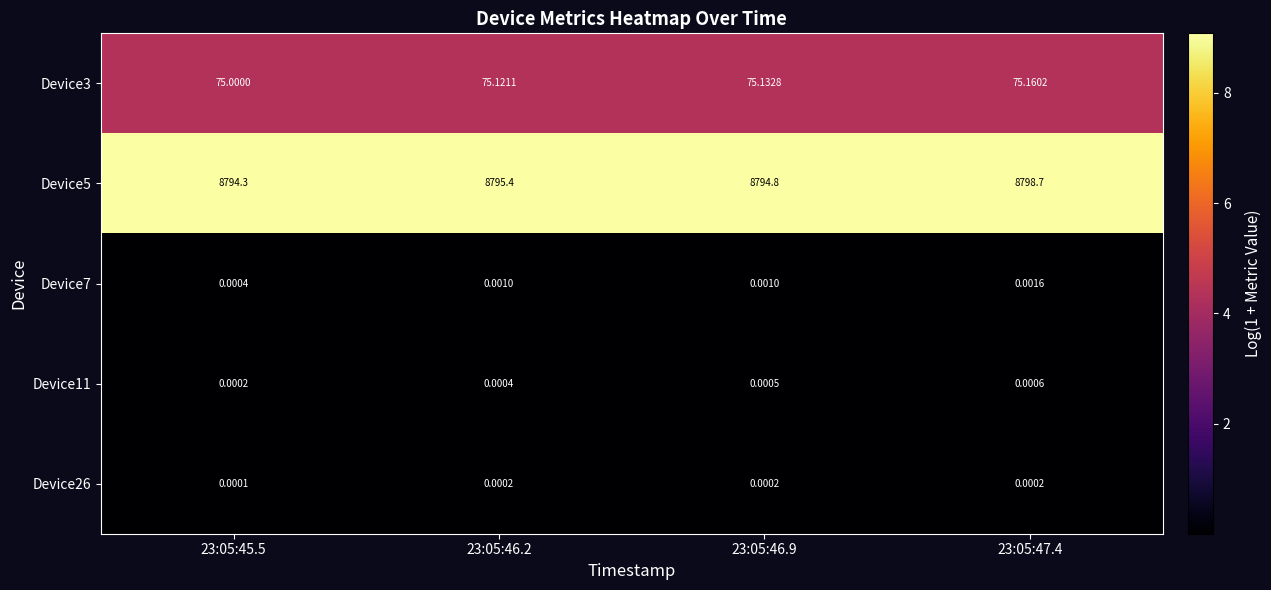

Is the value of Device26 at 23:05:46.9 greater than the value of Device3 at 23:05:47.4?

No